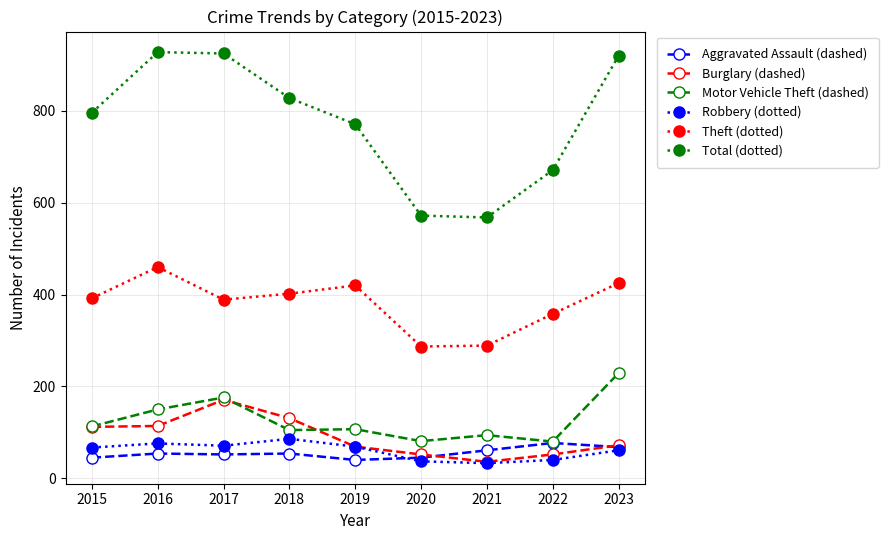

What is the value of the Total (dotted) point at the 1st from the left?

796